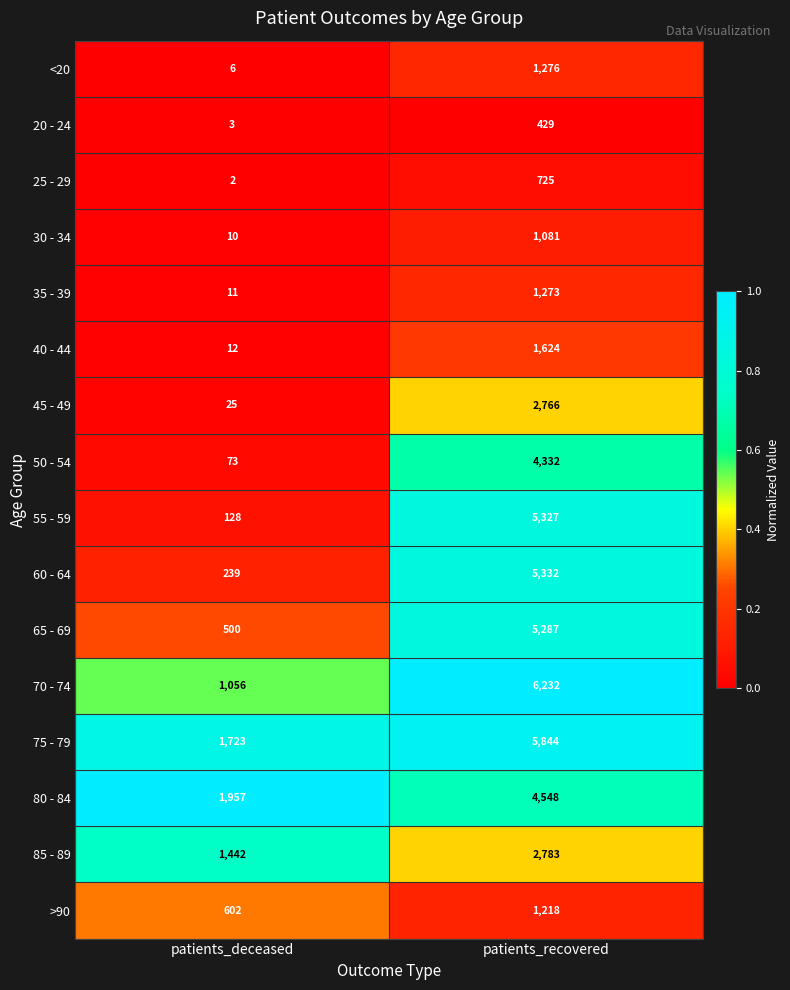

List the series in order of their peak value, highest first.

70 - 74, 75 - 79, 60 - 64, 55 - 59, 65 - 69, 80 - 84, 50 - 54, 85 - 89, 45 - 49, 40 - 44, <20, 35 - 39, >90, 30 - 34, 25 - 29, 20 - 24